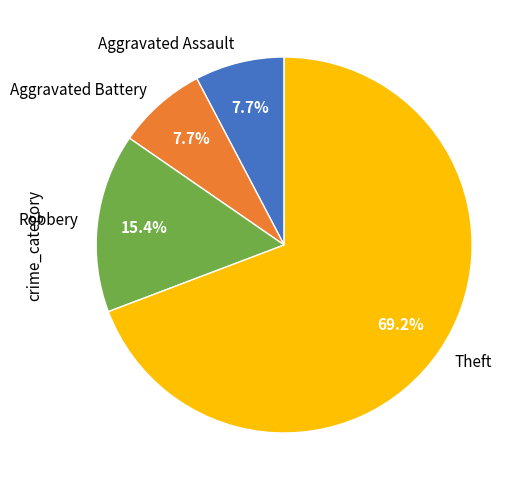

To the nearest percent, what is the difference between the largest and smallest slice percentages?

62%